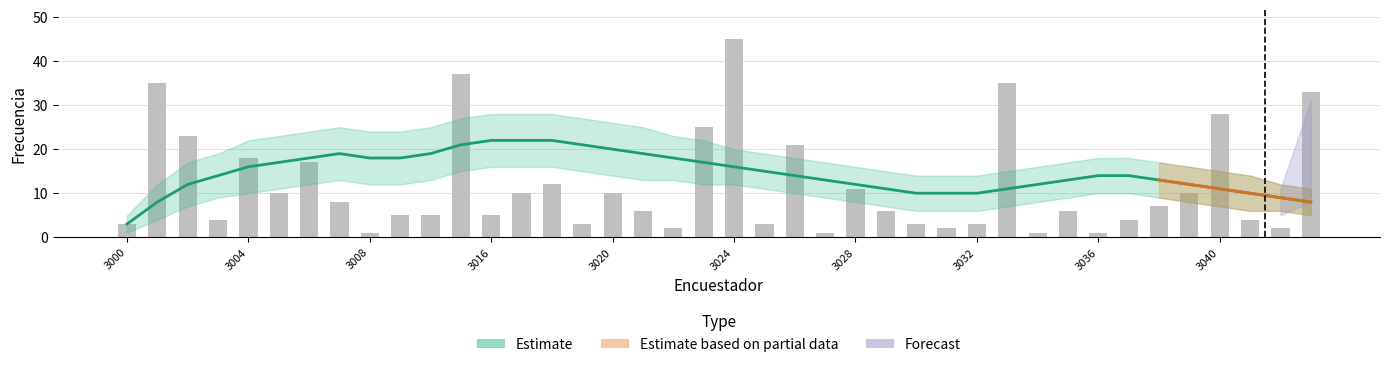

The chart shows a value of 6 at 3041. True or false?

False